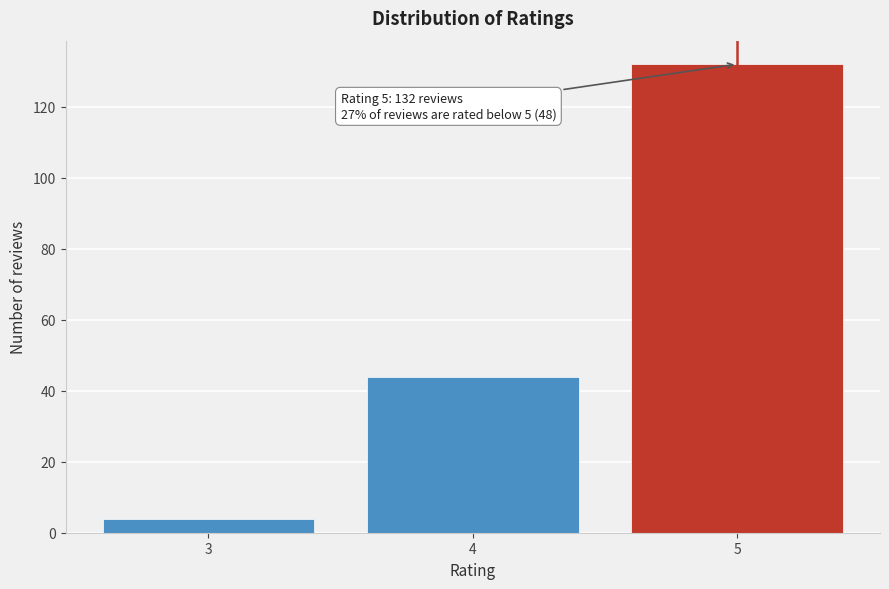

Reading left to right, transcribe all the data shown in this chart.

3=4	4=44	5=132